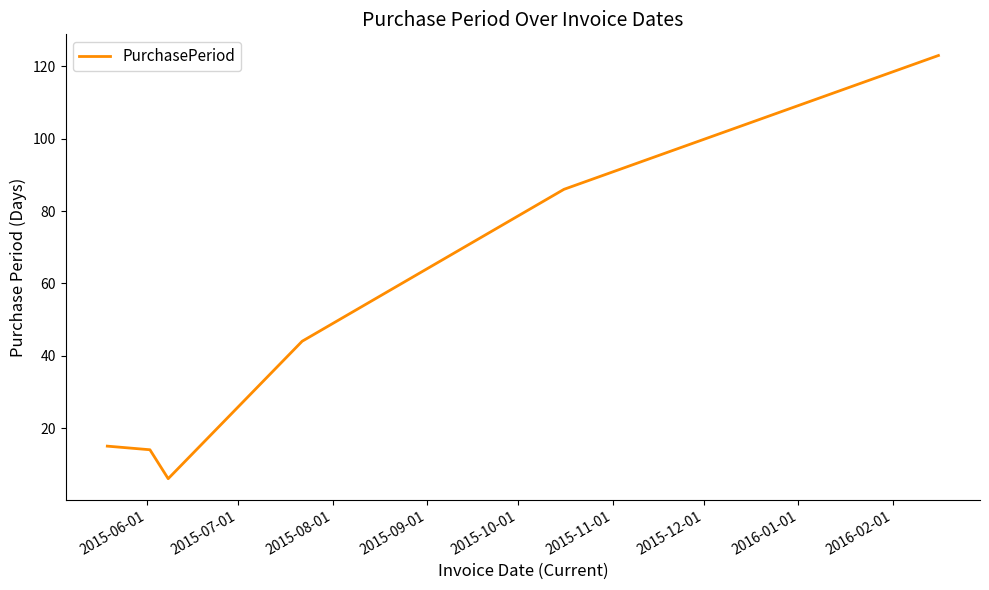

What is the sum of all values?

288